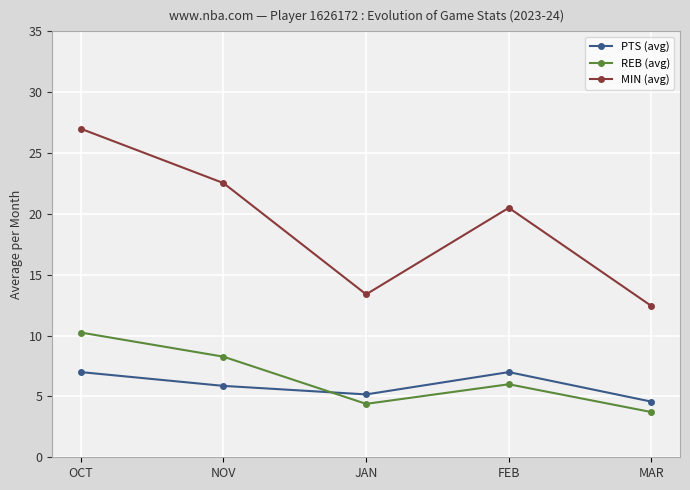

What is the difference between the highest and lowest values at FEB?

14.5